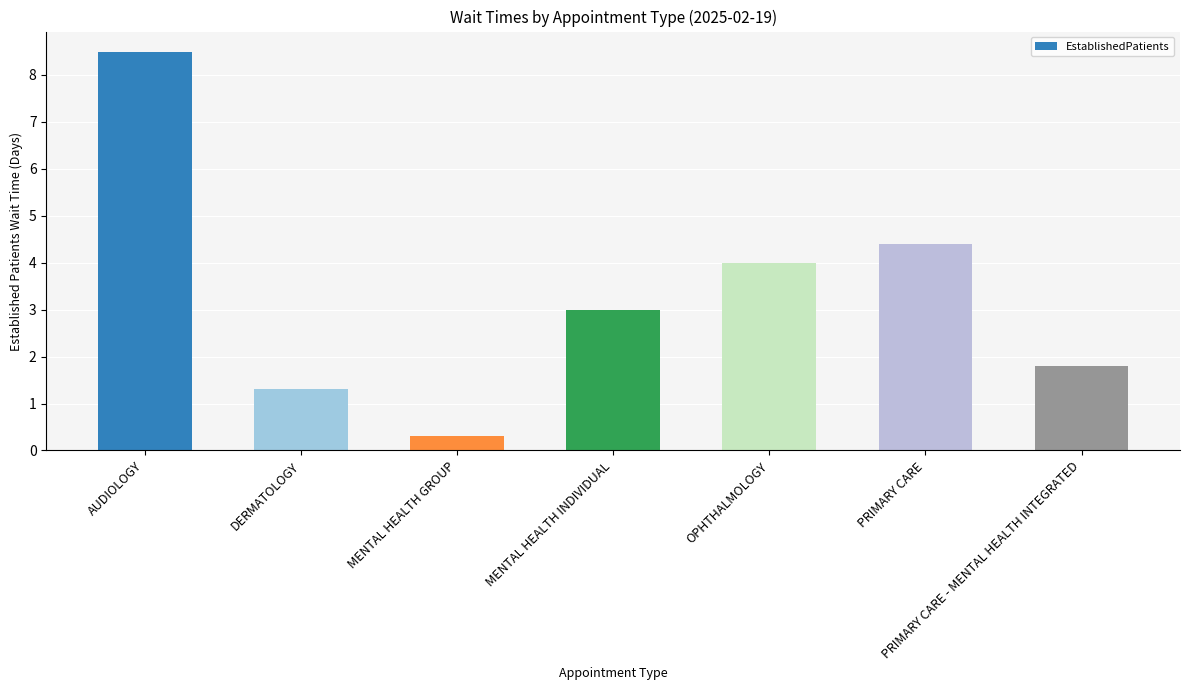

Reading left to right, transcribe all the data shown in this chart.

8.5	1.3	0.3	3.0	4.0	4.4	1.8